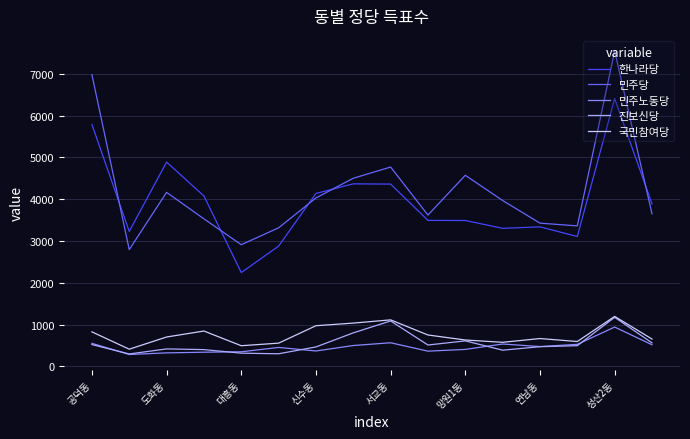

True or false: 국민참여당 and 한나라당 intersect in this chart.

False